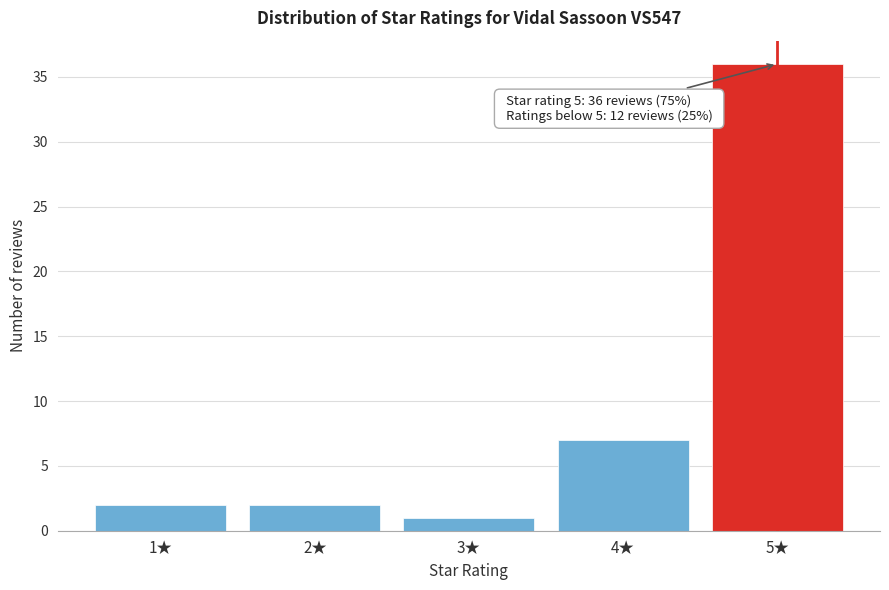

Reading left to right, what are all the values shown in this chart?

2	2	1	7	36